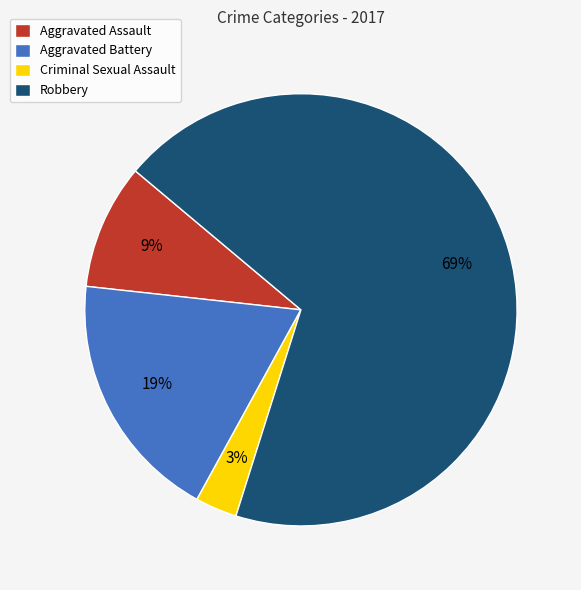

Does Aggravated Battery represent more than half of the total?

No